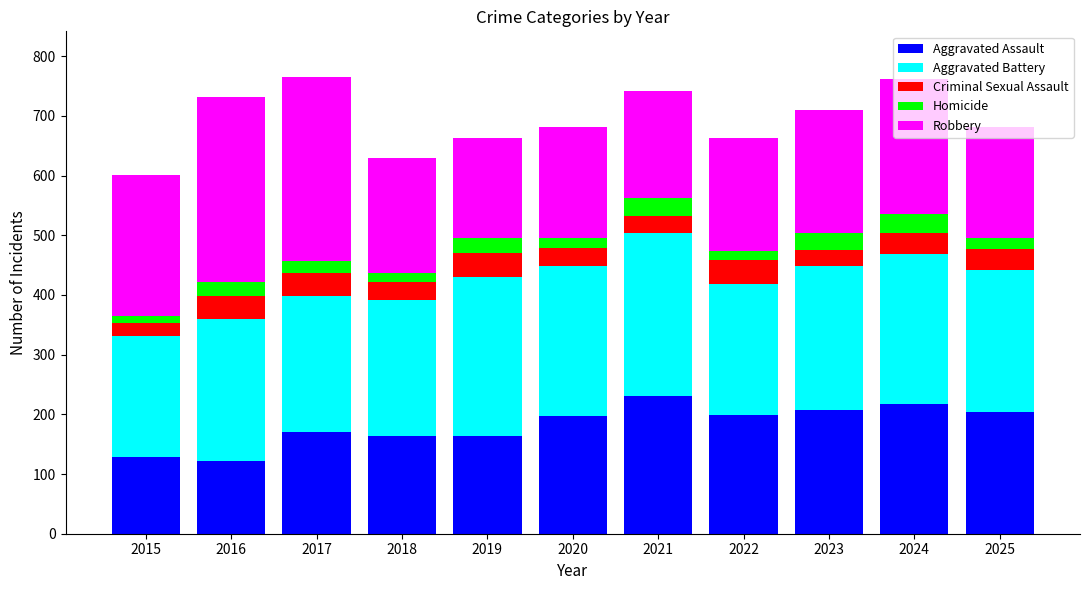

What is the minimum value for Aggravated Assault?

122